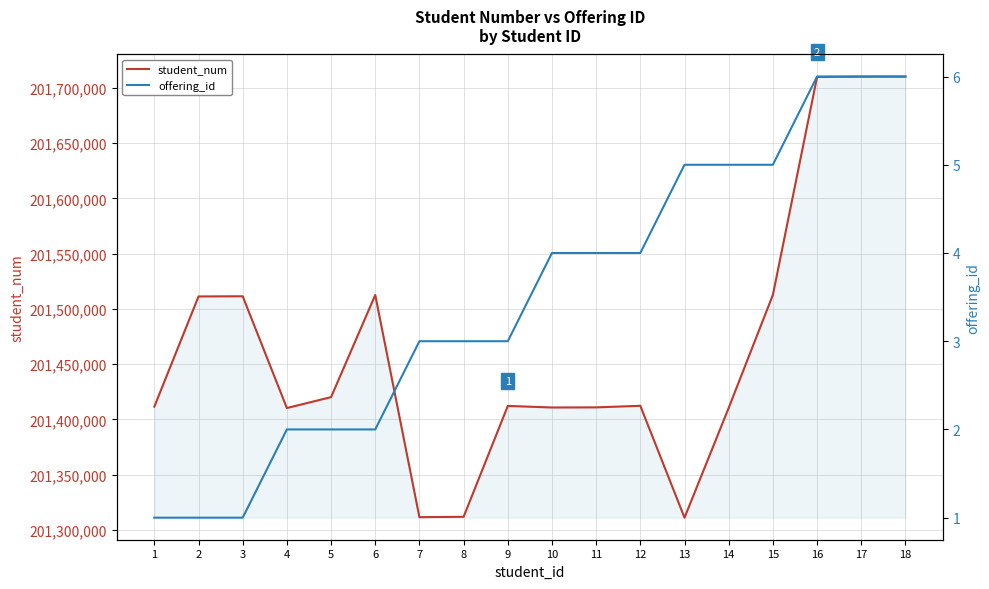

Which series has the largest range (max minus min)?

student_num